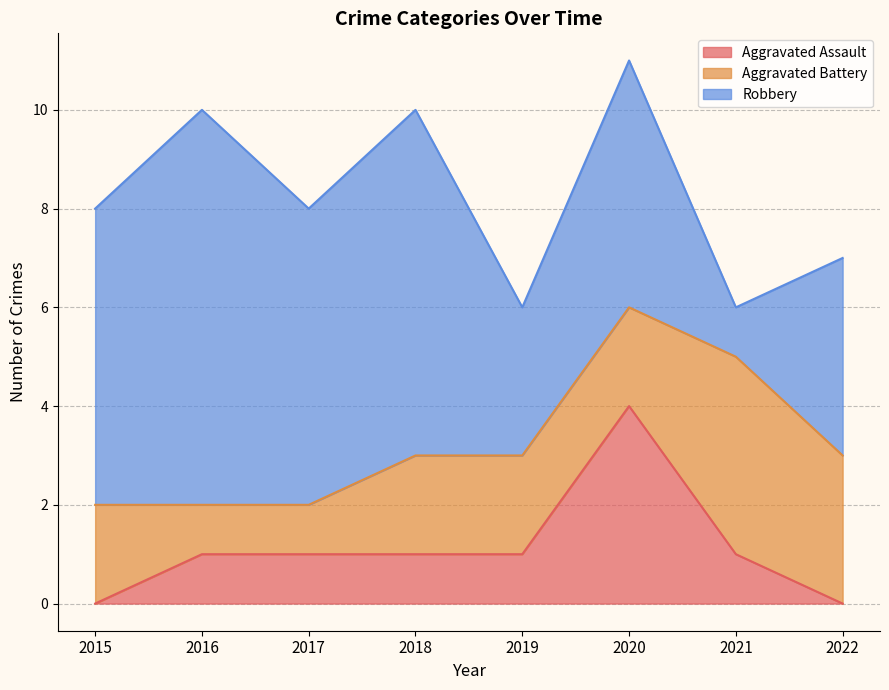

Reading left to right, transcribe all the data shown in this chart.

Aggravated Assault: 2015=0	2016=1	2017=1	2018=1	2019=1	2020=4	2021=1	2022=0
Aggravated Battery: 2015=2	2016=1	2017=1	2018=2	2019=2	2020=2	2021=4	2022=3
Robbery: 2015=6	2016=8	2017=6	2018=7	2019=3	2020=5	2021=1	2022=4